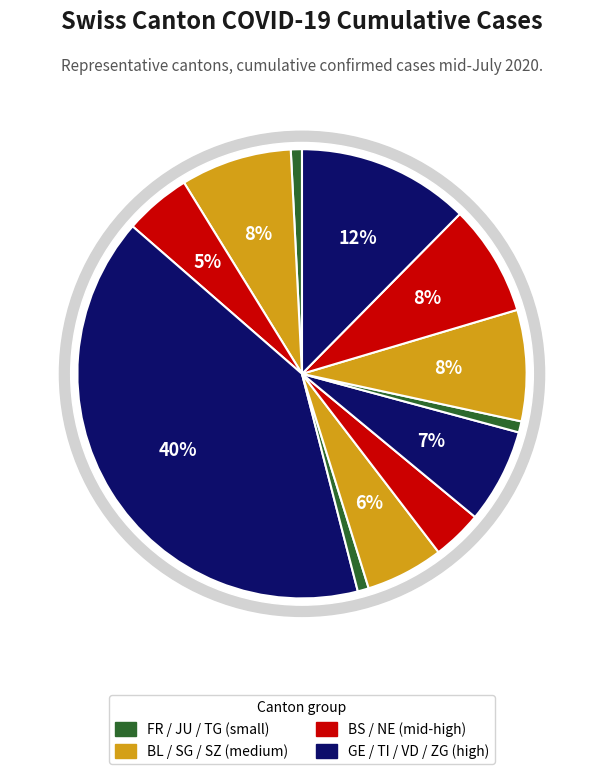

True or false: BS accounts for 1% of the total.

False